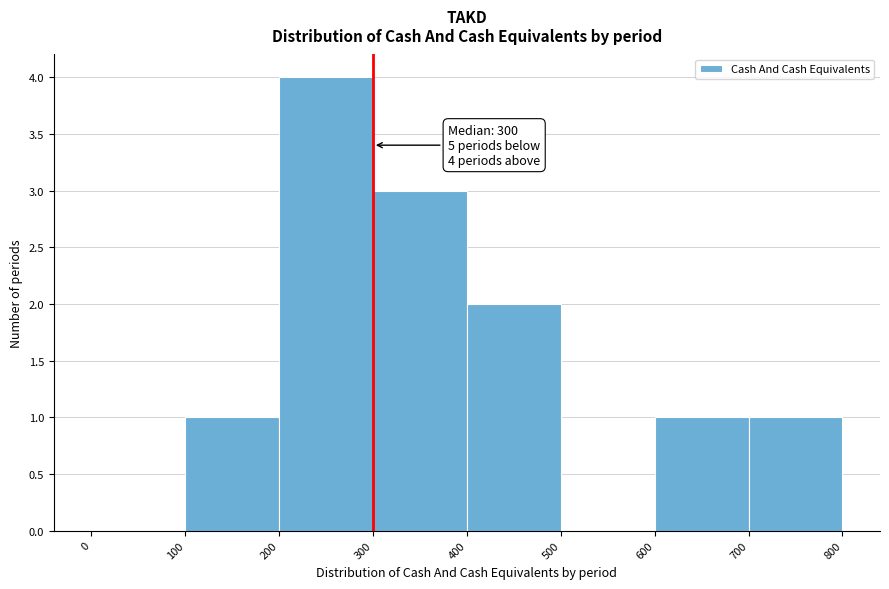

Which range on the x-axis has the tallest bar?

200 to 300